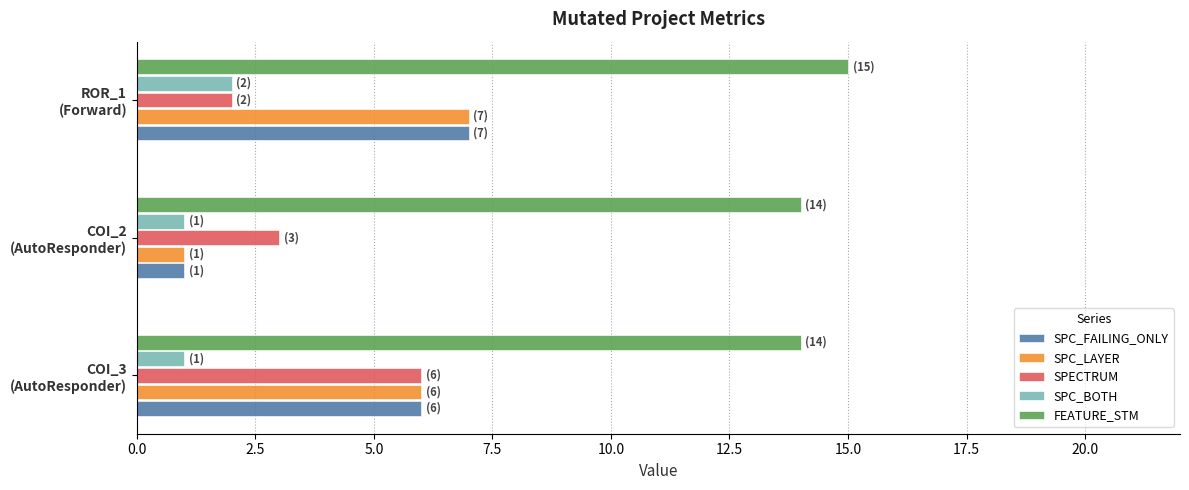

At how many categories does at least one series exceed 8?

3